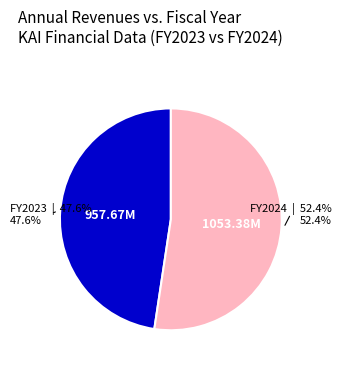

Does any single category account for the majority?

Yes